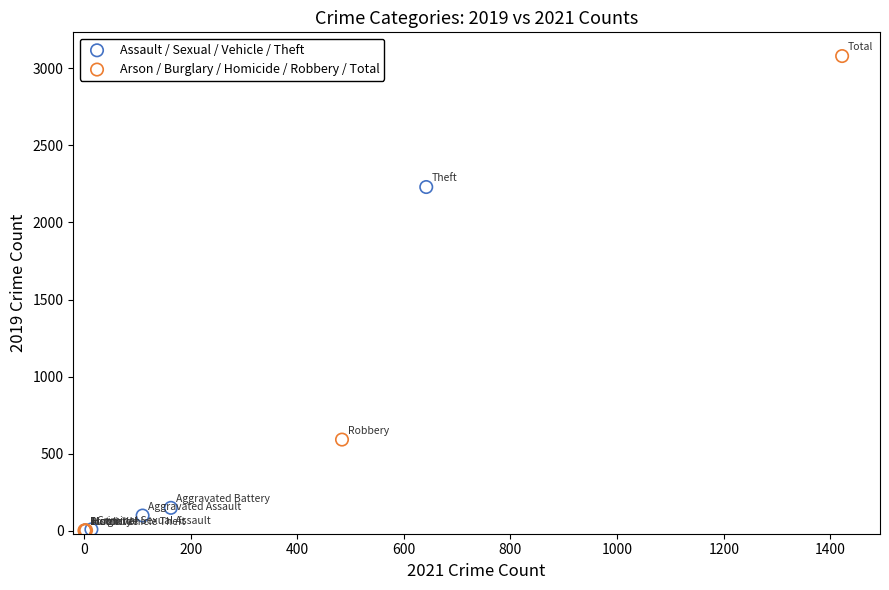

Which series reaches the maximum Y coordinate?

Arson / Burglary / Homicide / Robbery / Total